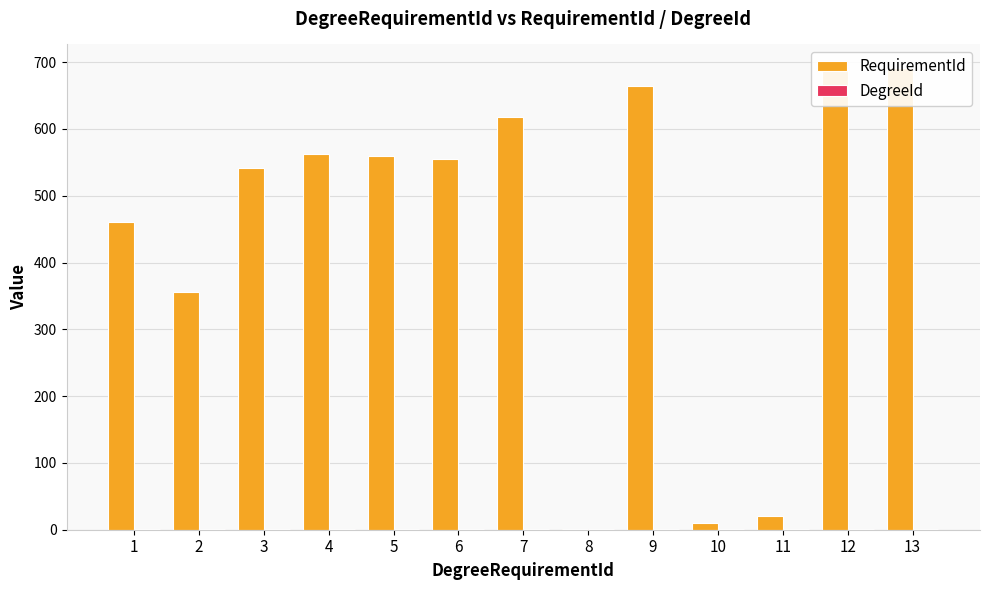

Is it true that DegreeId equals 1 at 2?

True